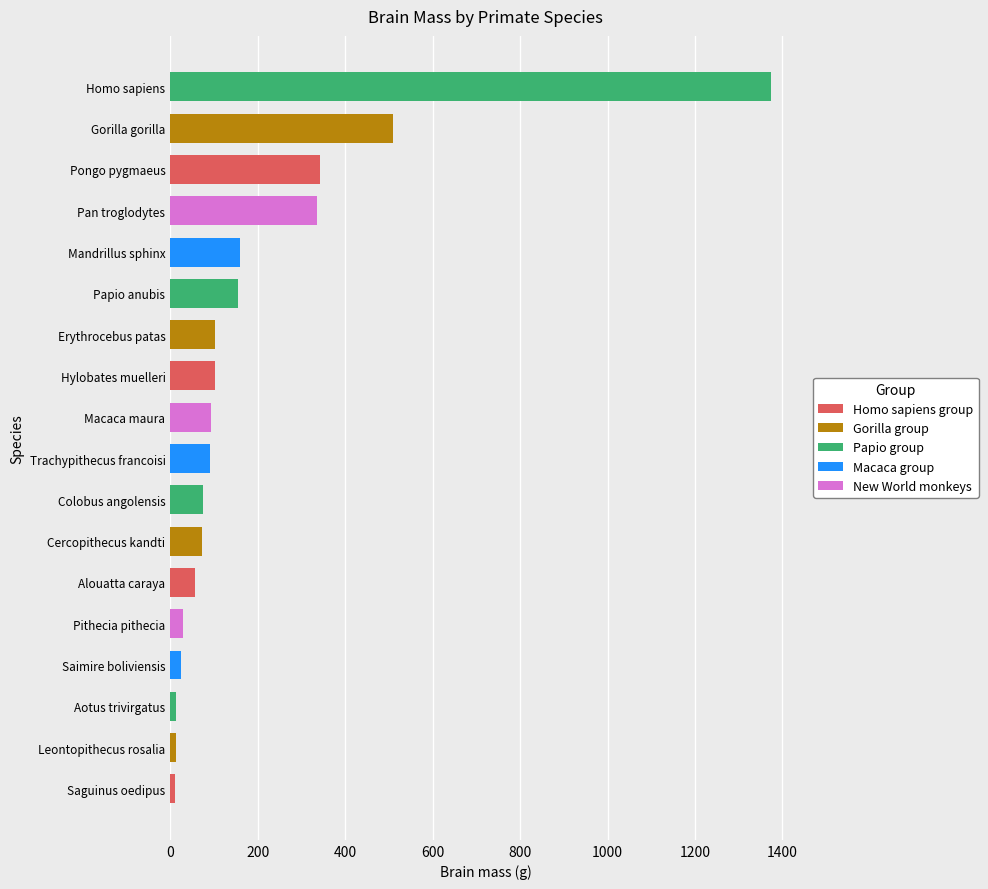

Is it true that the value at Cercopithecus kandti is 124.1?

False